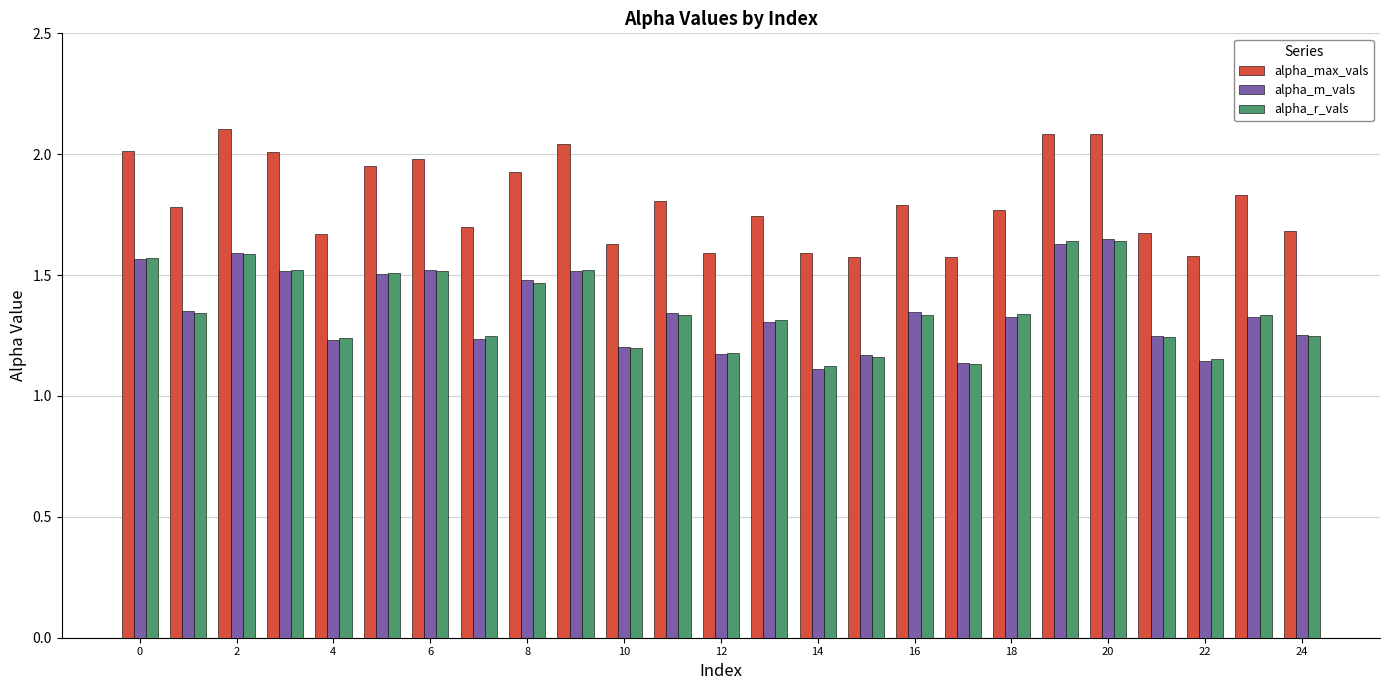

Which series has the largest total across all categories?

alpha_max_vals